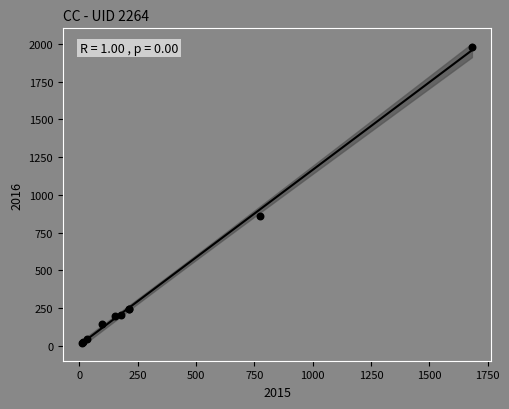

What Y value in the scatter plot is closest to 998?

858